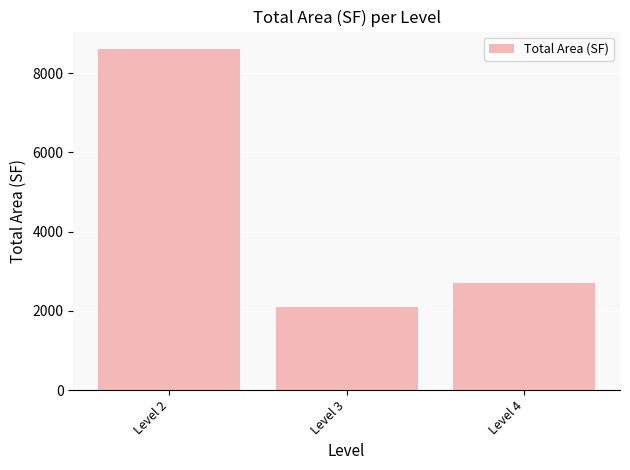

Which category has the highest value across all series?

Level 2